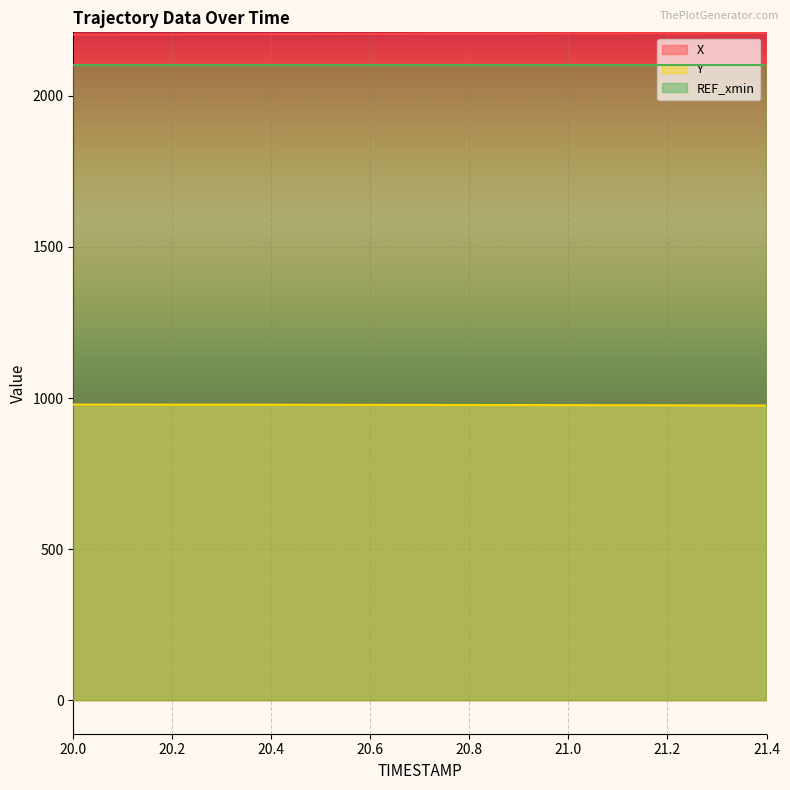

What is the sum of the Y values at 20.8 and 21.4?

1952.7